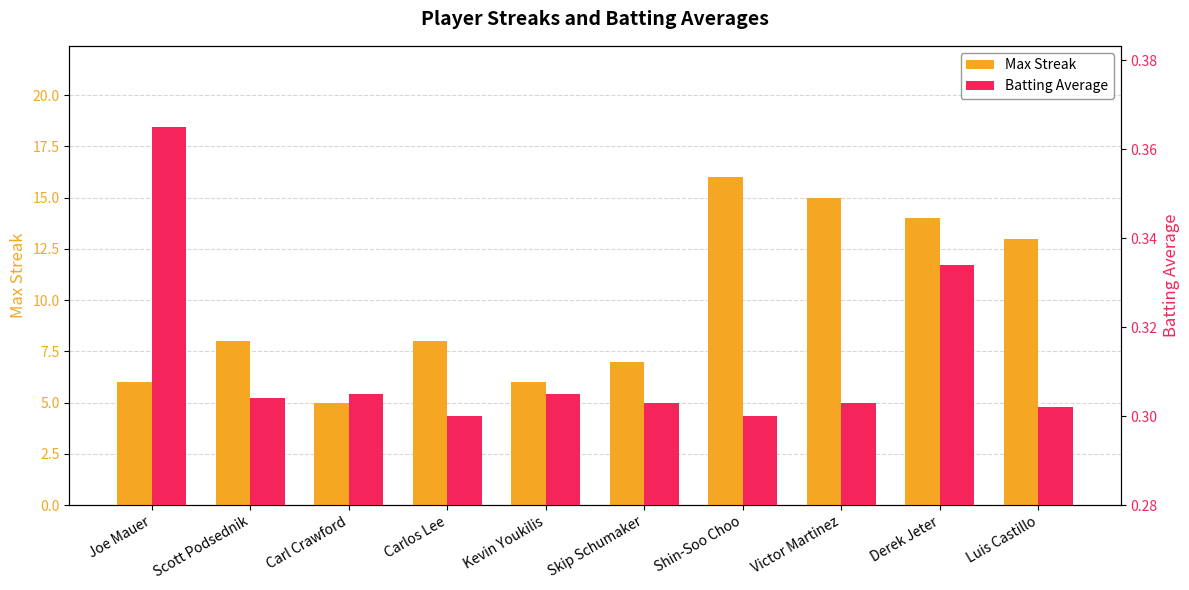

How many bars are there in each group?

2